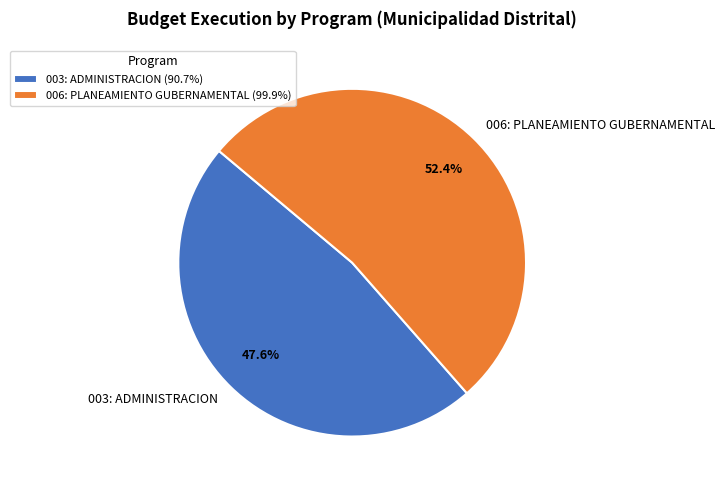

What is the majority slice?

006: PLANEAMIENTO GUBERNAMENTAL